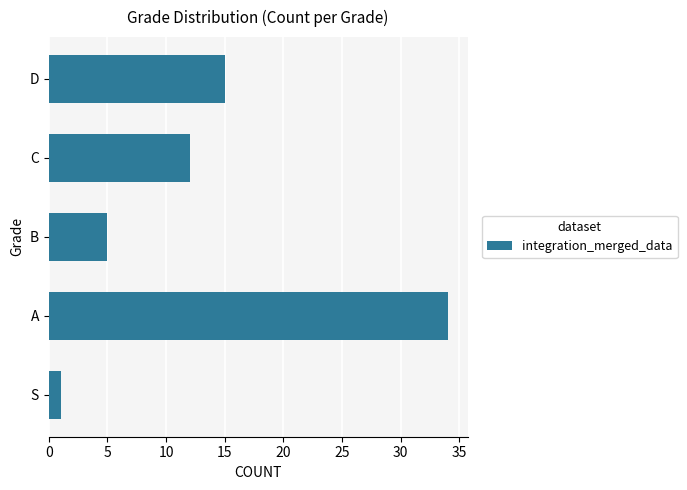

List the labels in order of value, smallest first.

S, B, C, D, A